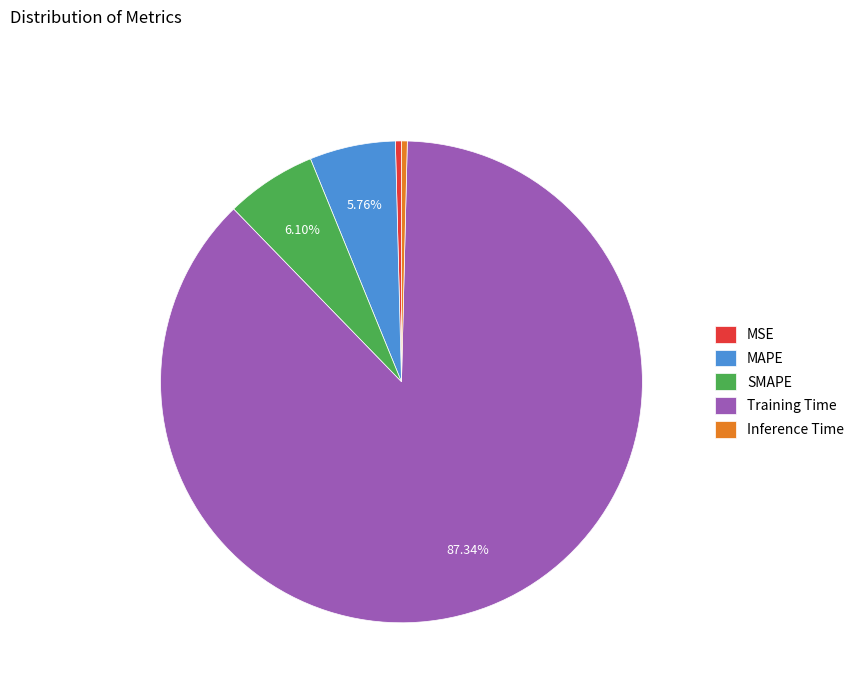

To the nearest percent, what is the difference between the Inference Time and MAPE slice percentages?

5%